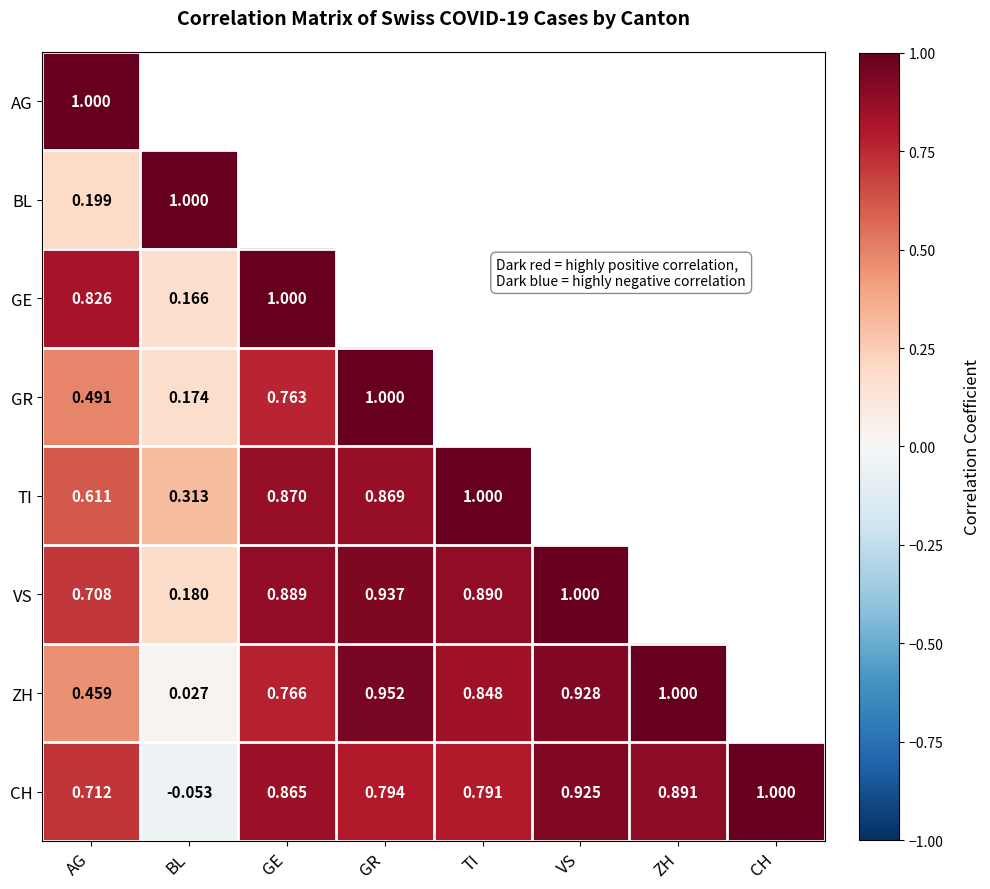

At which label does CH first exceed 0?

AG